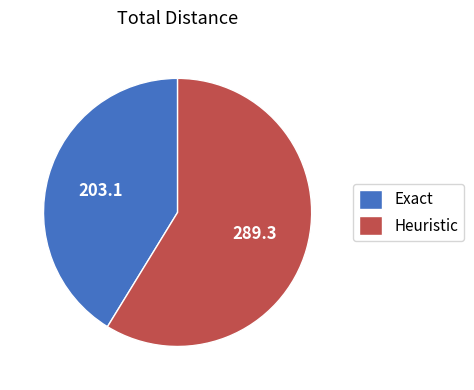

Rank the categories by value from lowest to highest.

Exact, Heuristic